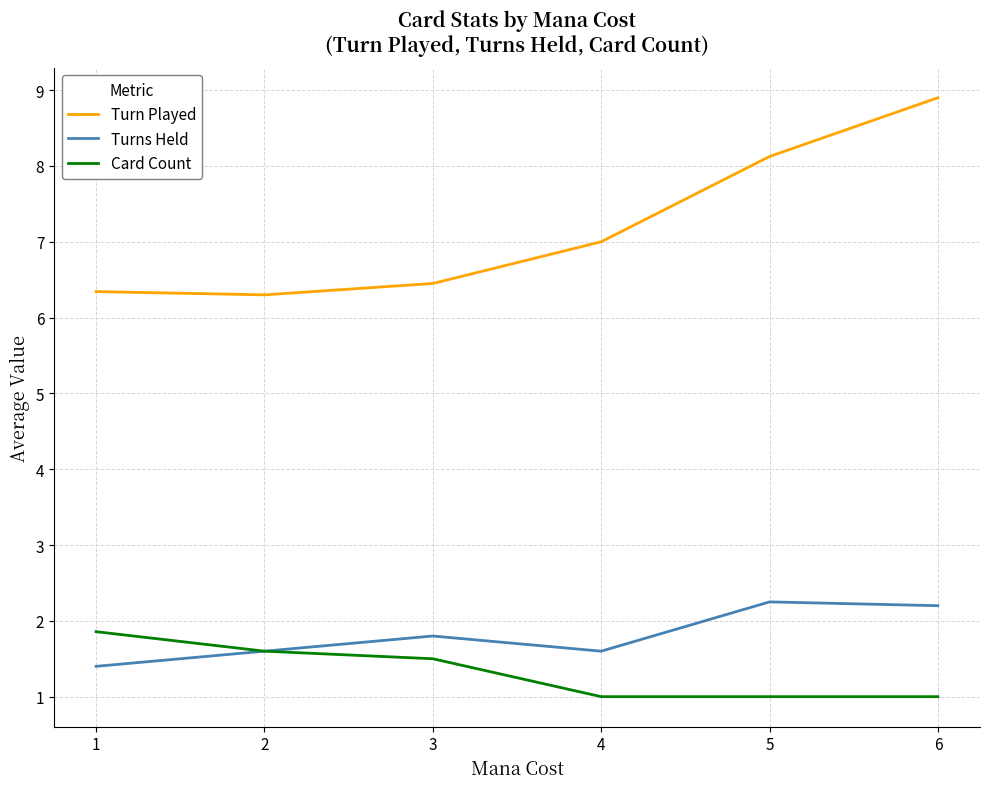

What is the smallest value displayed?

1.0